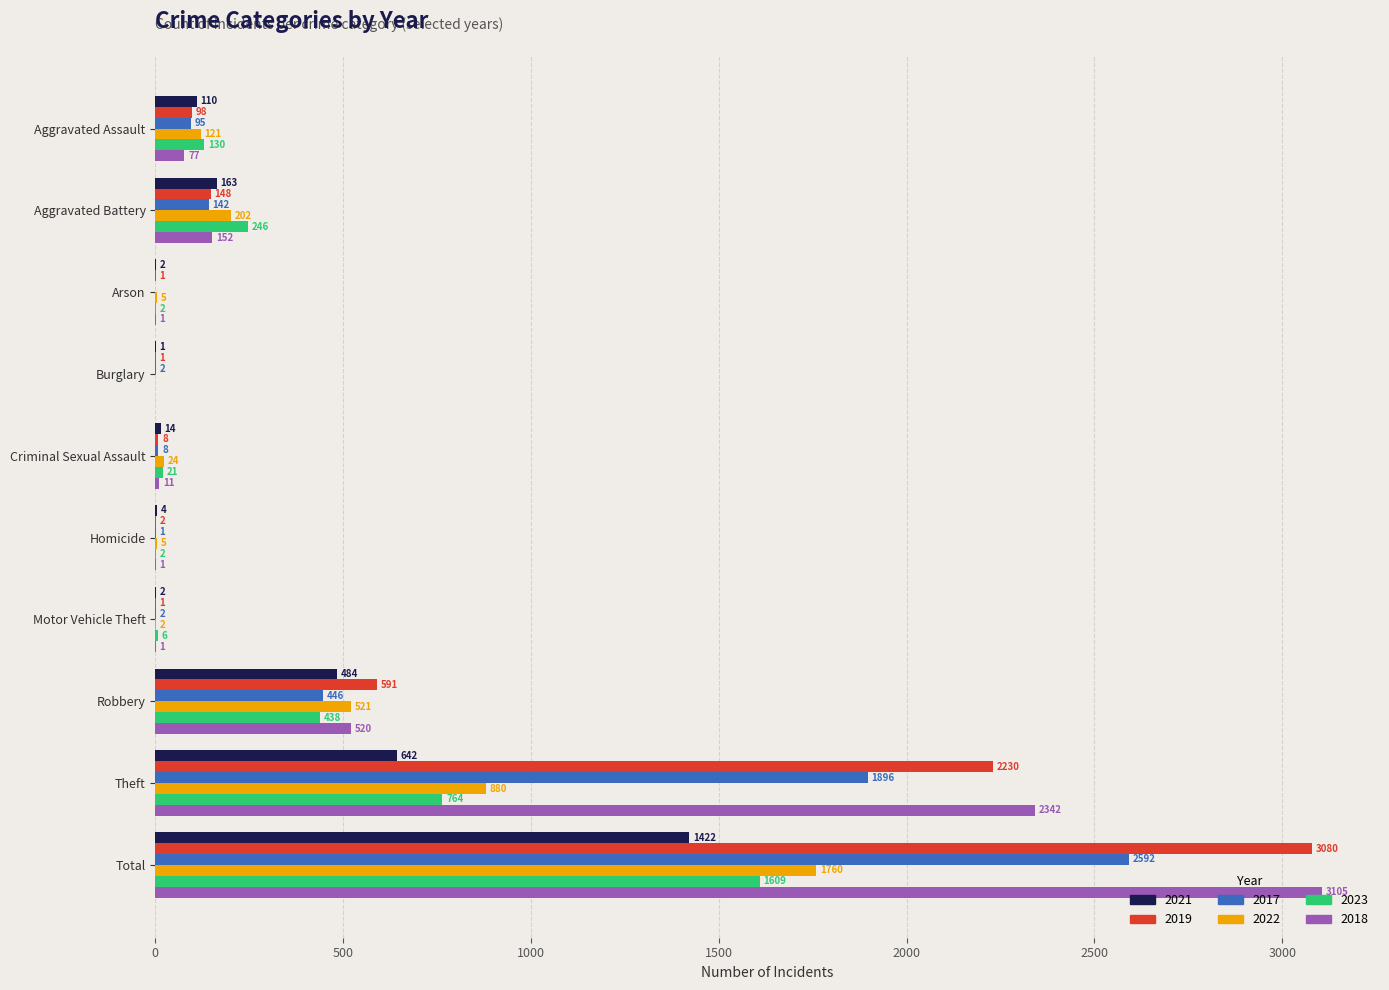

How many series are shown in this chart?

6